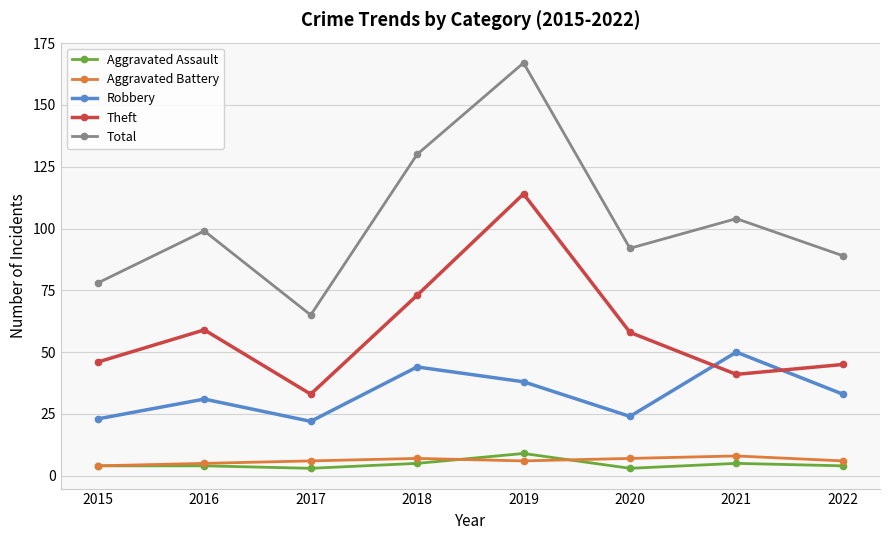

What is the spread (max minus min) of values at 2017?

62